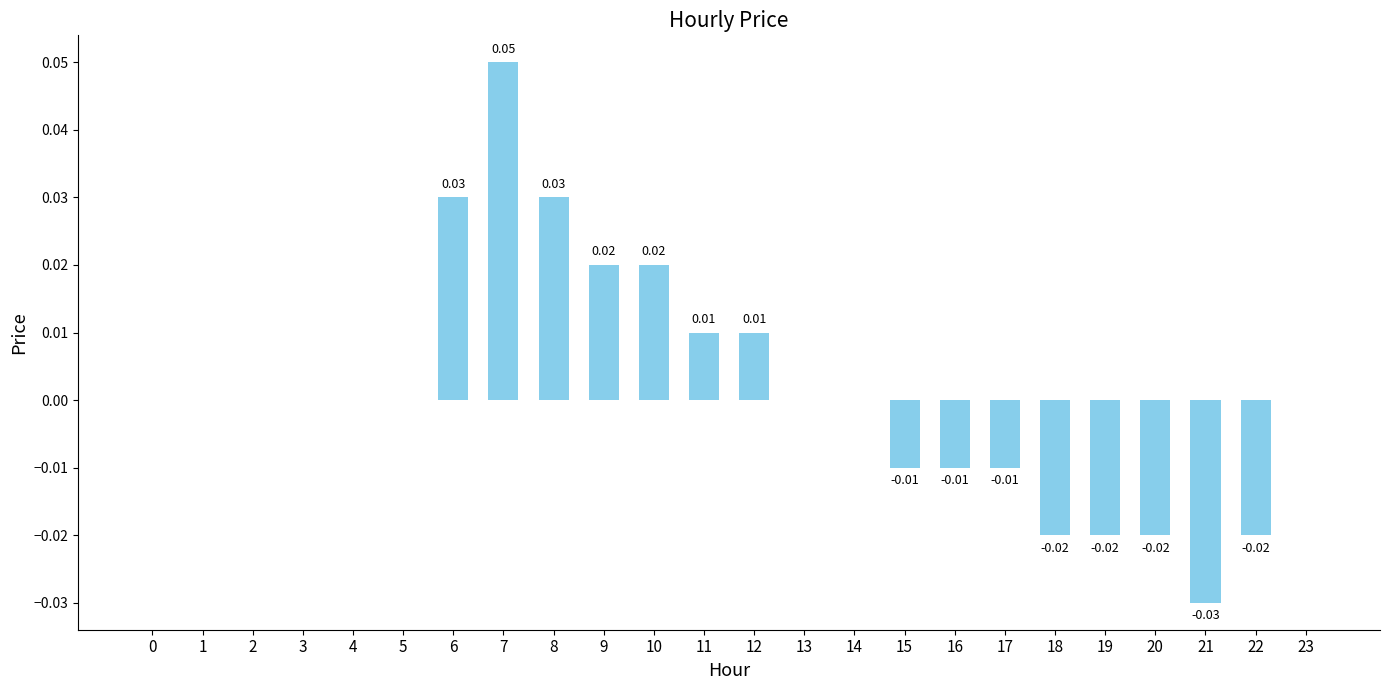

How many distinct data groups are displayed?

1